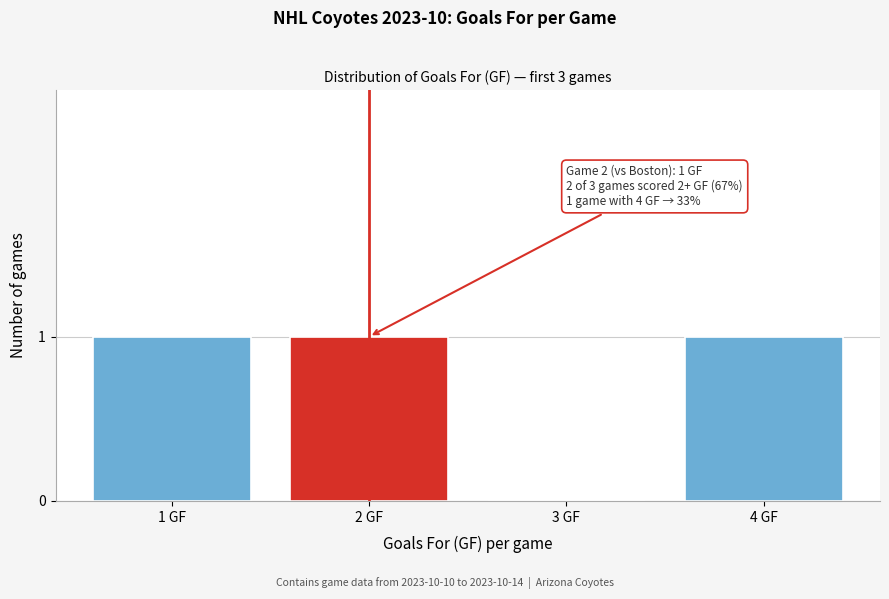

Reading right to left, what are all the values shown in this chart?

4 GF=1	3 GF=0	2 GF=1	1 GF=1